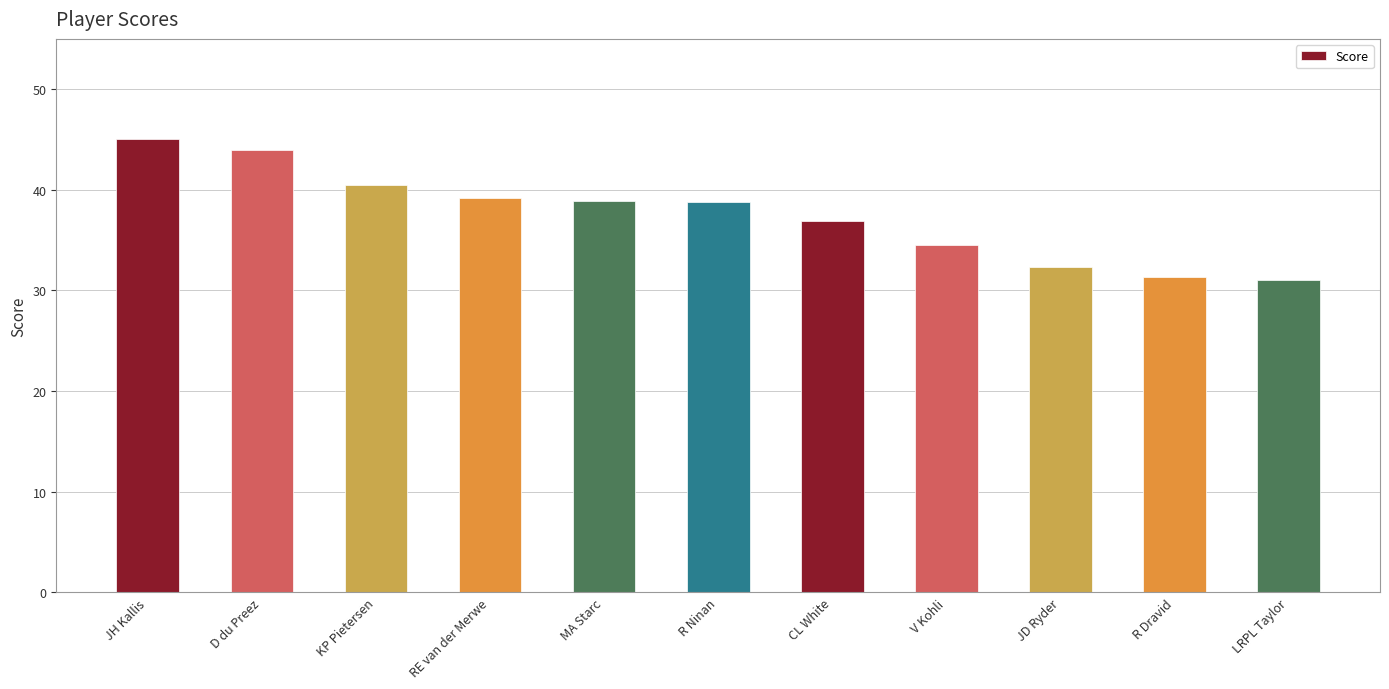

What is the greatest value displayed?

45.1